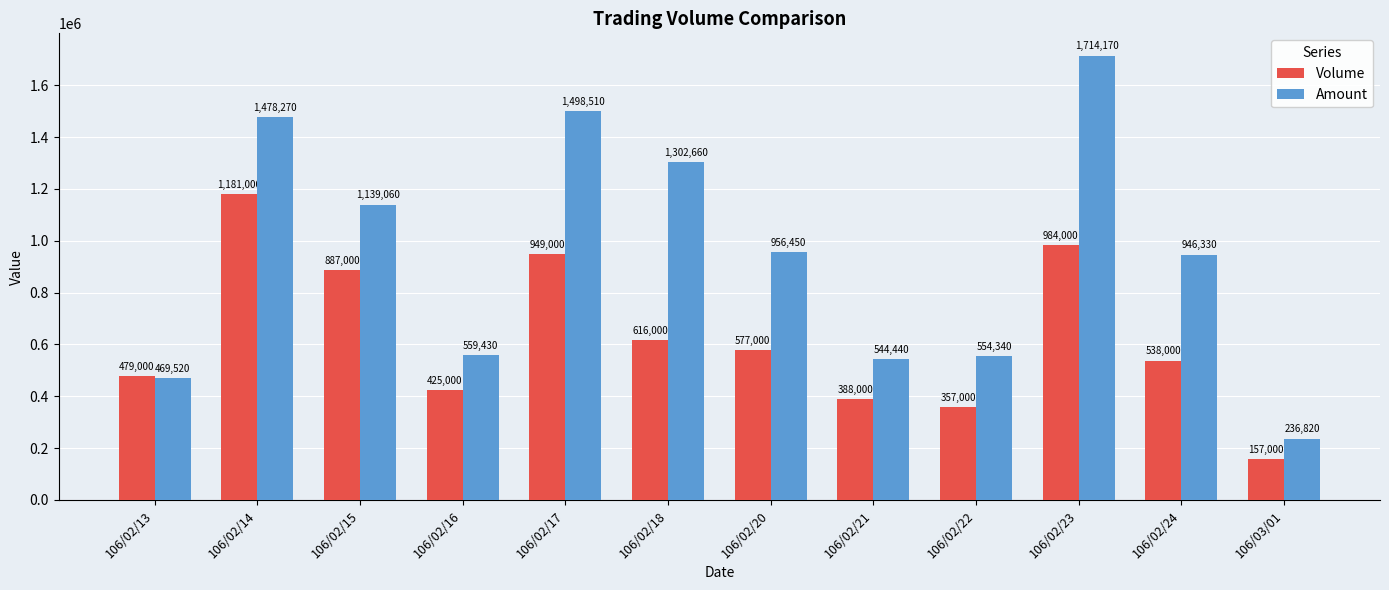

How many data points does each series have?

12